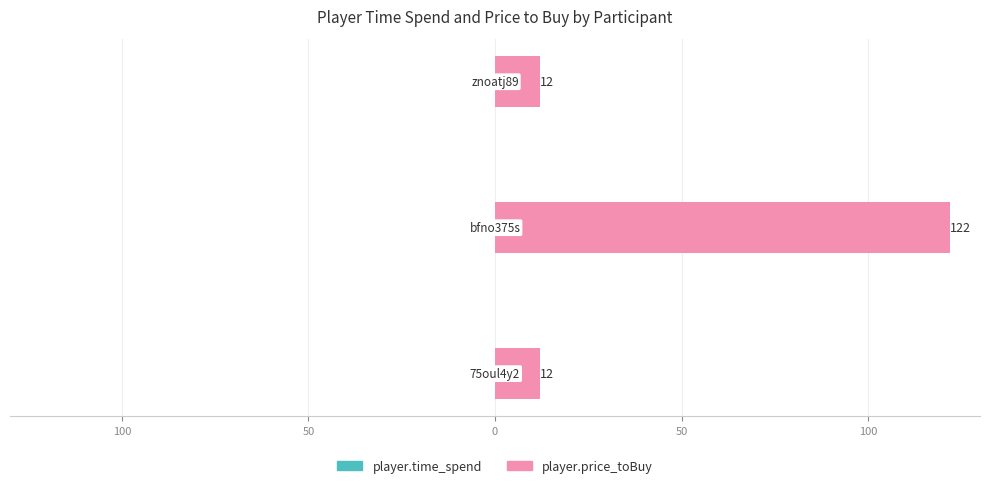

Which series has the largest total across all categories?

player.price_toBuy